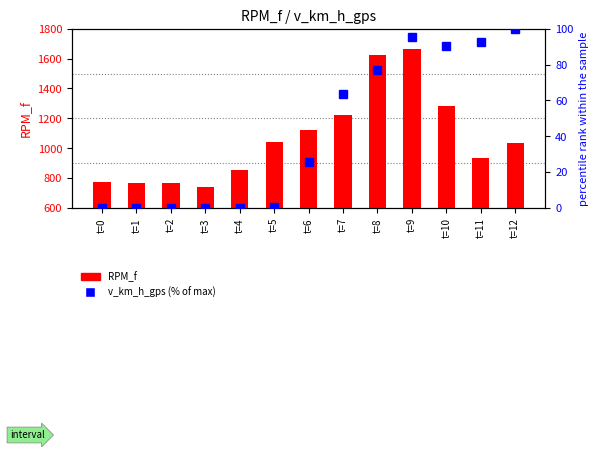

Between t=9 and t=7, which is larger?

t=9